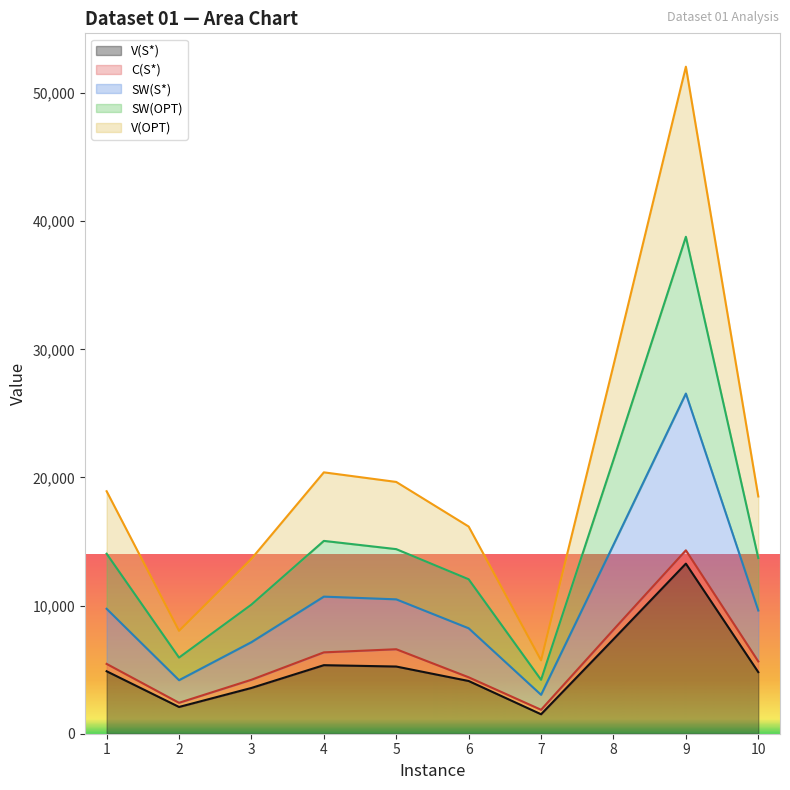

At which label does V(S*) first exceed 4875?

4